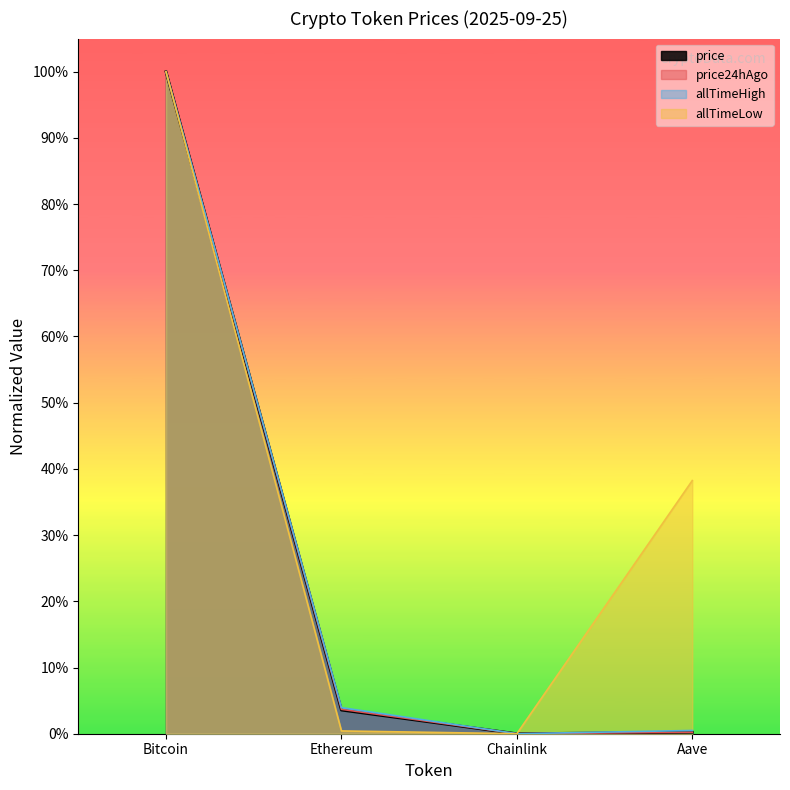

Which series changed the most between Ethereum and Aave?

allTimeLow